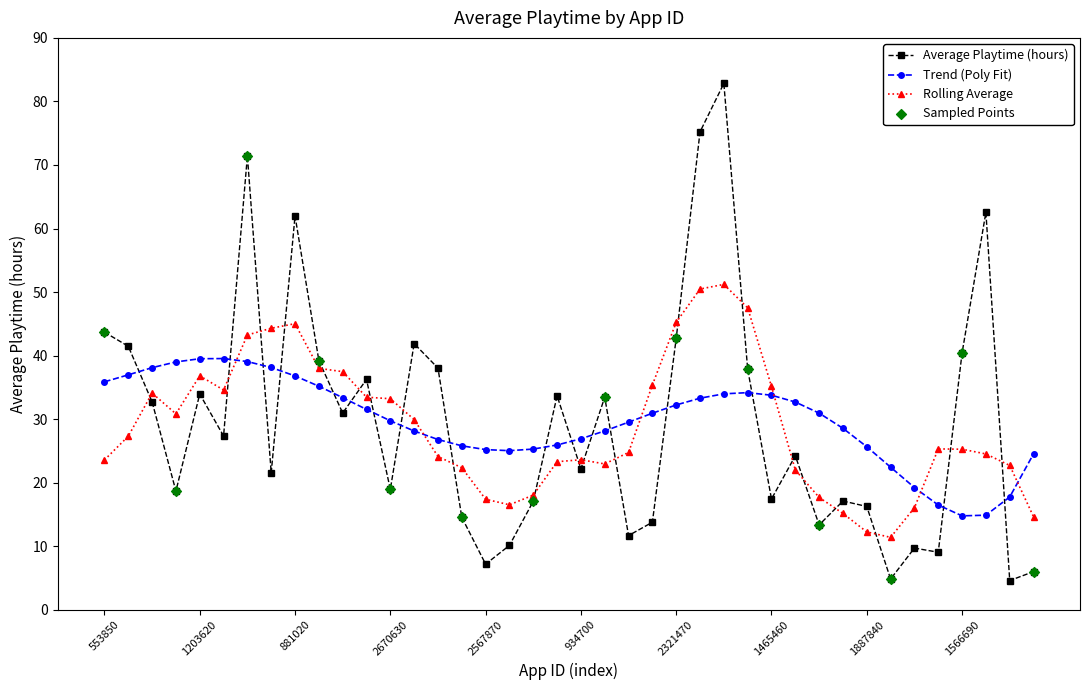

Which series has the widest spread of values?

Average Playtime (hours)